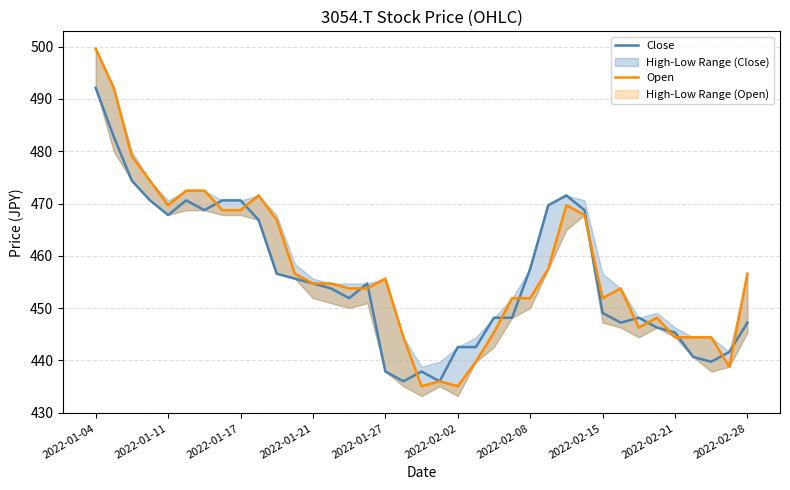

Where does the Close series first go above 453?

2022-01-04